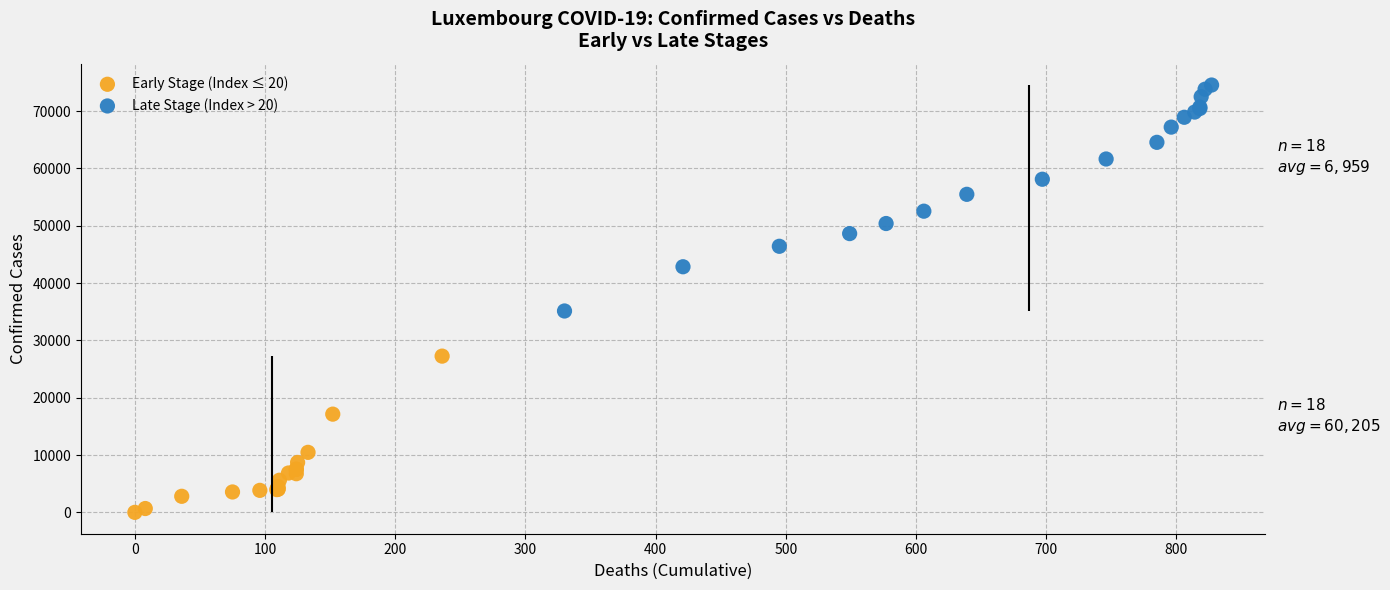

Which series has the widest spread of Y values?

Late Stage (Index > 20)